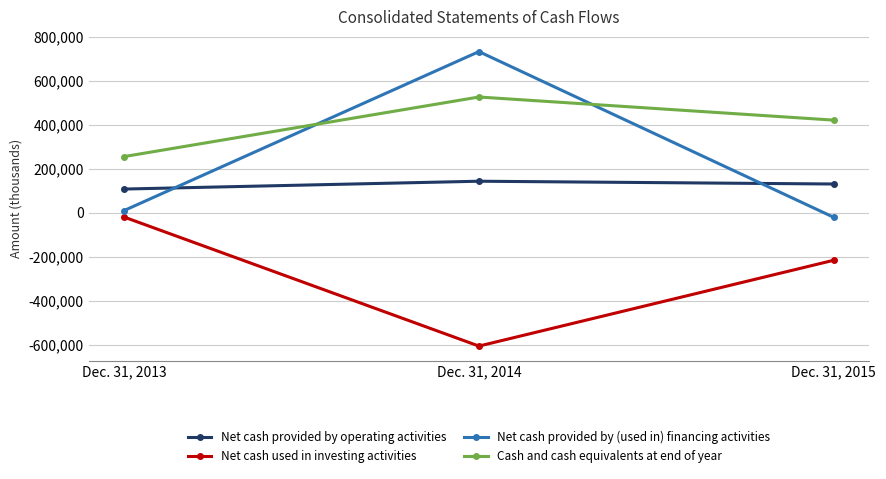

What is the approximate value of Net cash provided by (used in) financing activities at Dec. 31, 2015?

-20504